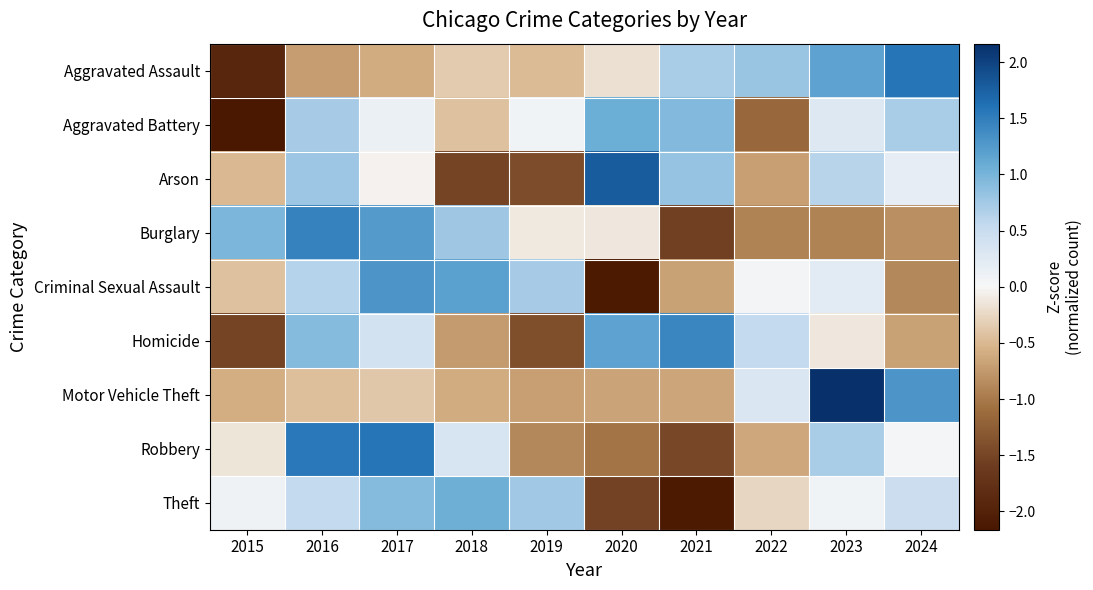

How many distinct data groups are displayed?

9